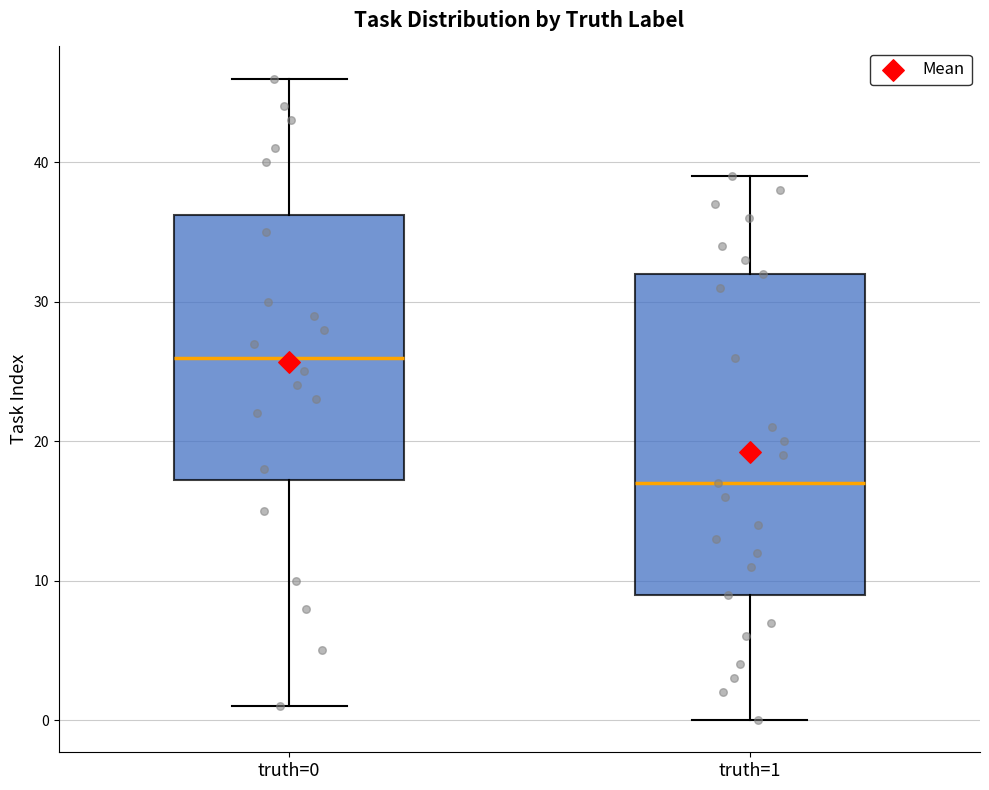

Where does the lower whisker of the box for truth=1 end on the y-axis? The values are not printed on the chart, so give them approximately, as read against the axis.

0